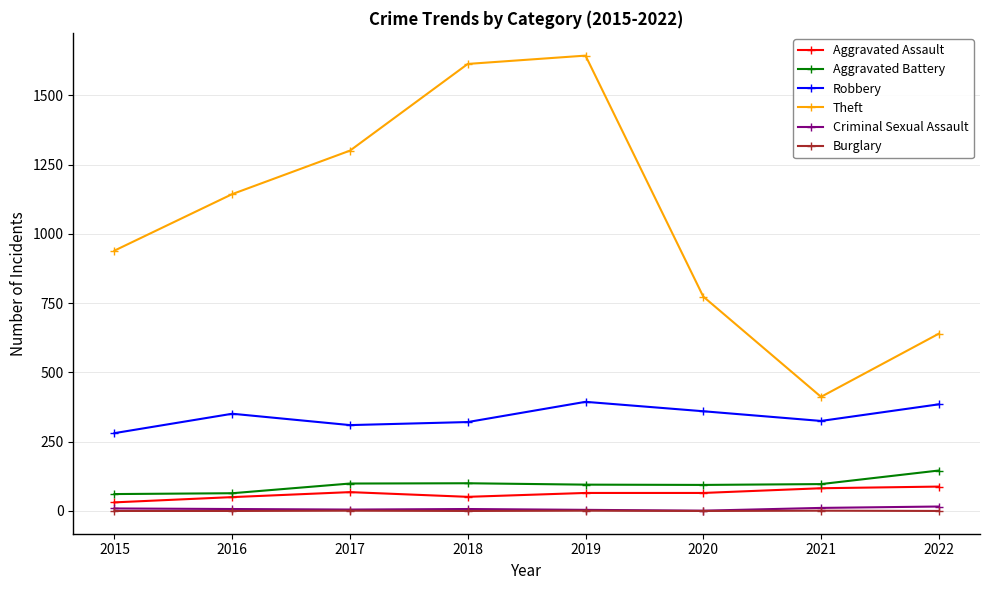

At how many categories does at least one series exceed 155?

8